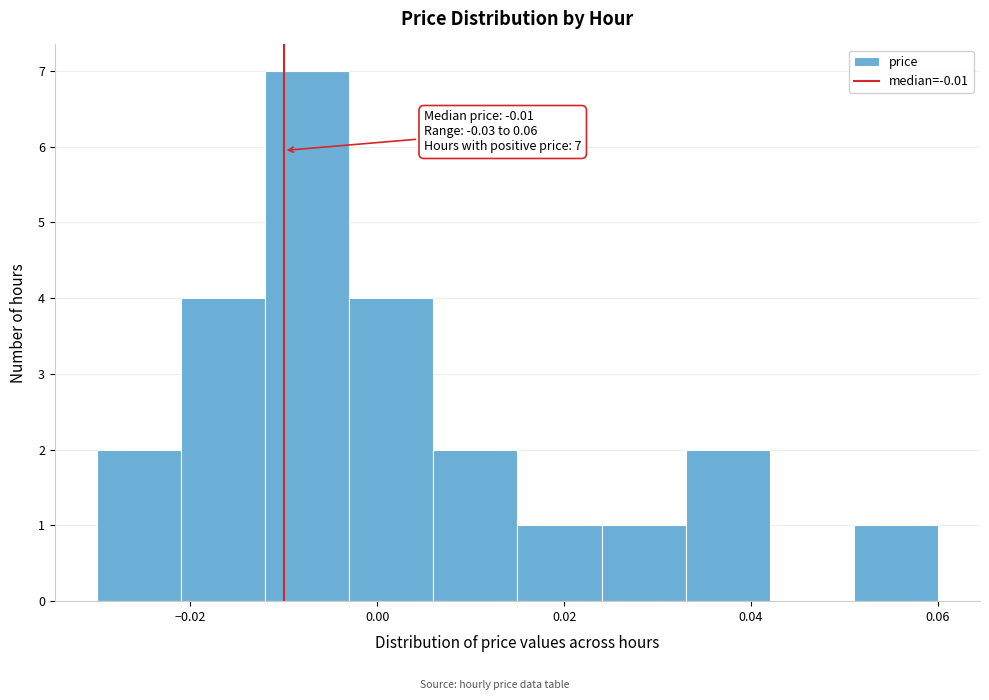

Which range on the x-axis has the tallest bar?

-0.012 to -0.003